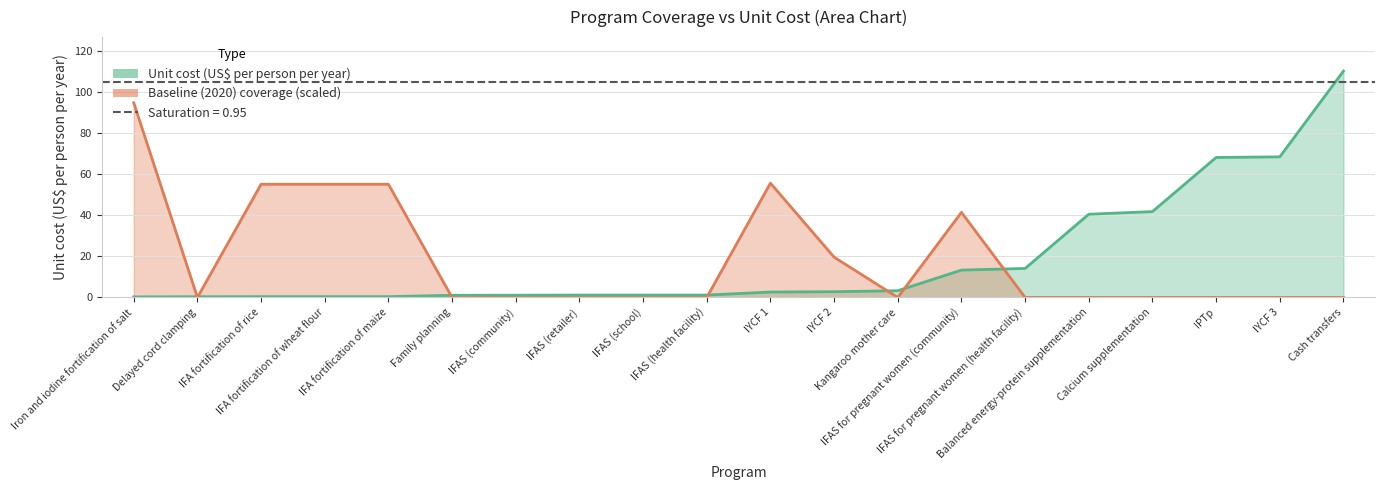

What is the spread (max minus min) of values at IFAS (health facility)?

1.2